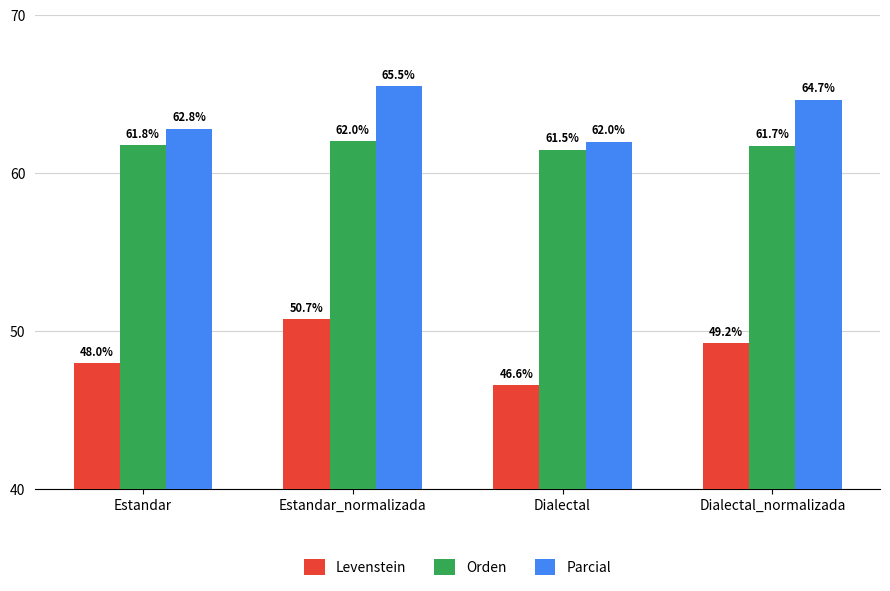

Does the chart contain any negative values?

No